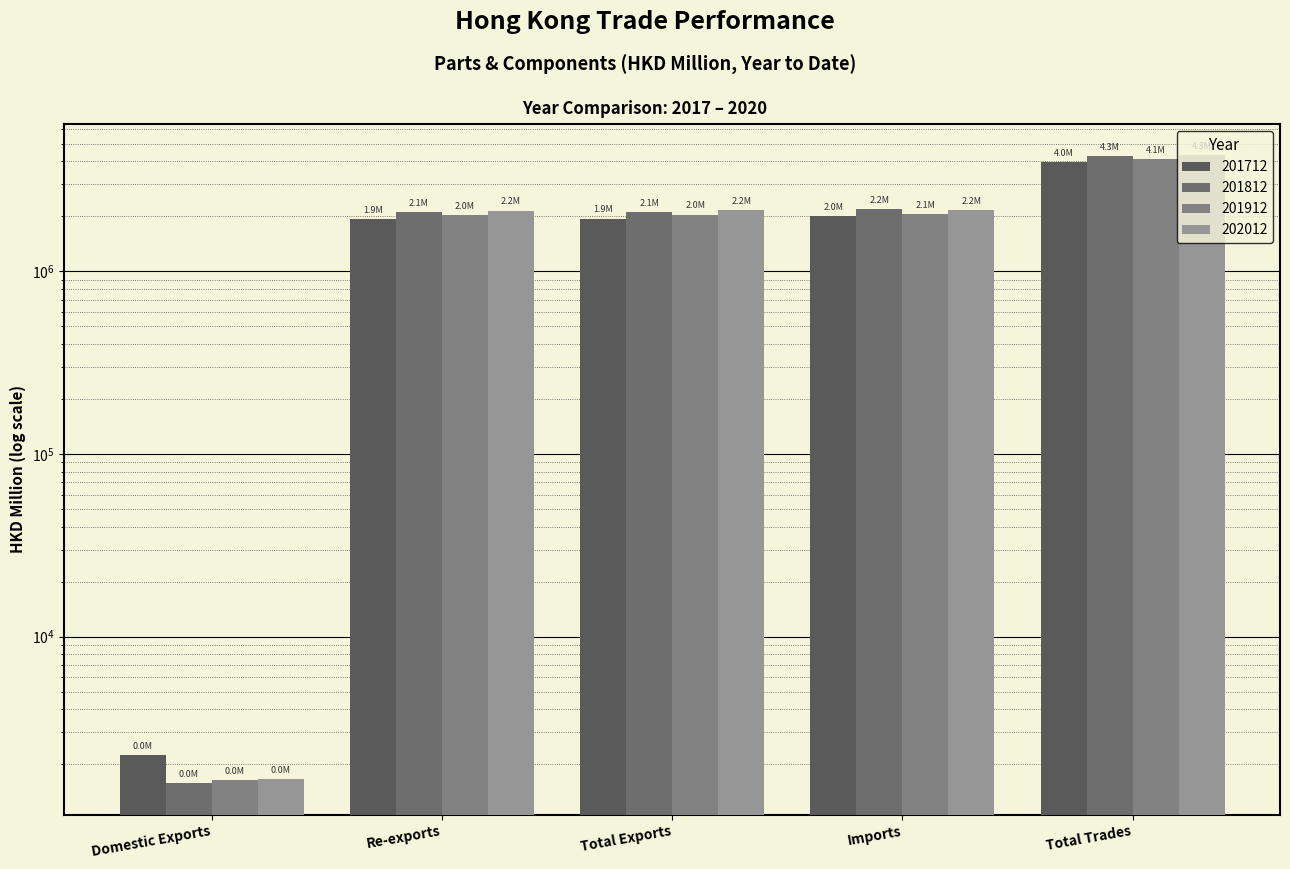

How many data points in 201712 are above 1942073?

3